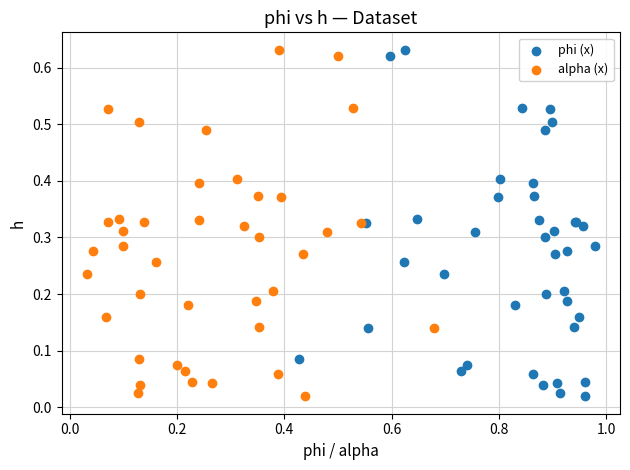

What are all the series names shown in the legend?

phi (x), alpha (x)